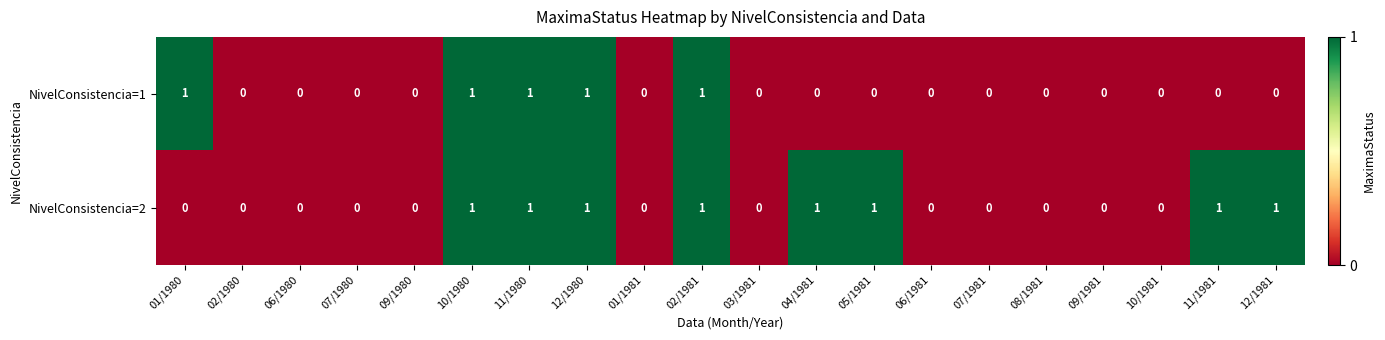

Rank the series by their average value, from lowest to highest.

NivelConsistencia=1, NivelConsistencia=2